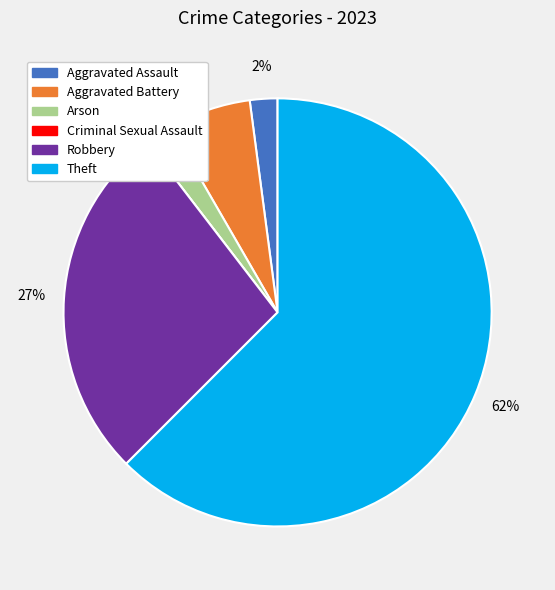

Is there a majority slice in this chart?

Yes